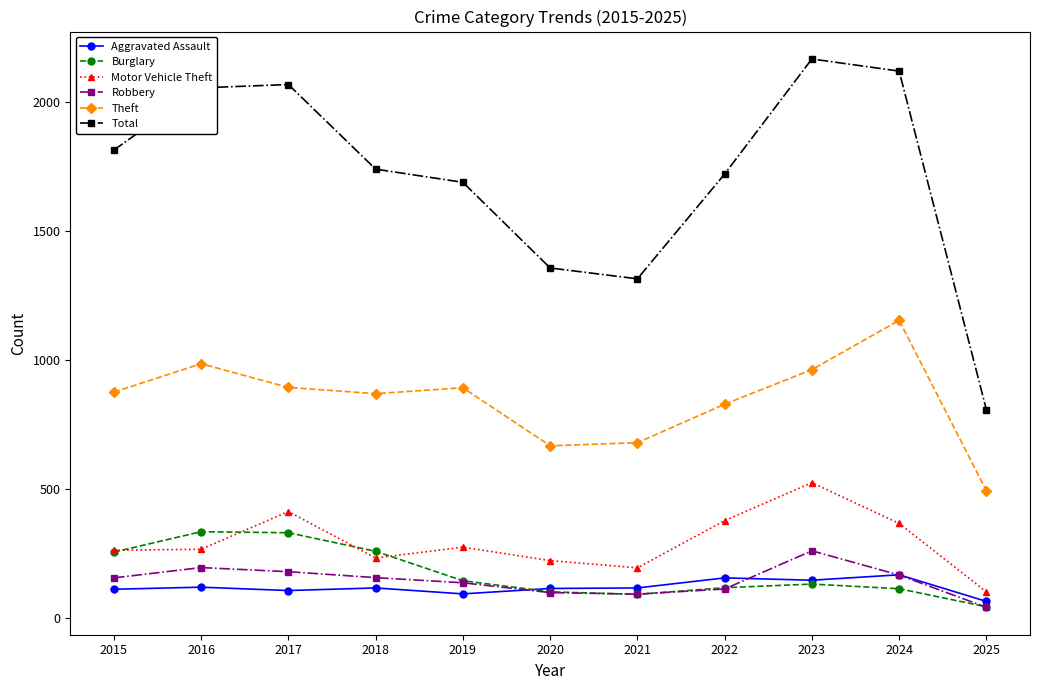

Which series has the largest range (max minus min)?

Total